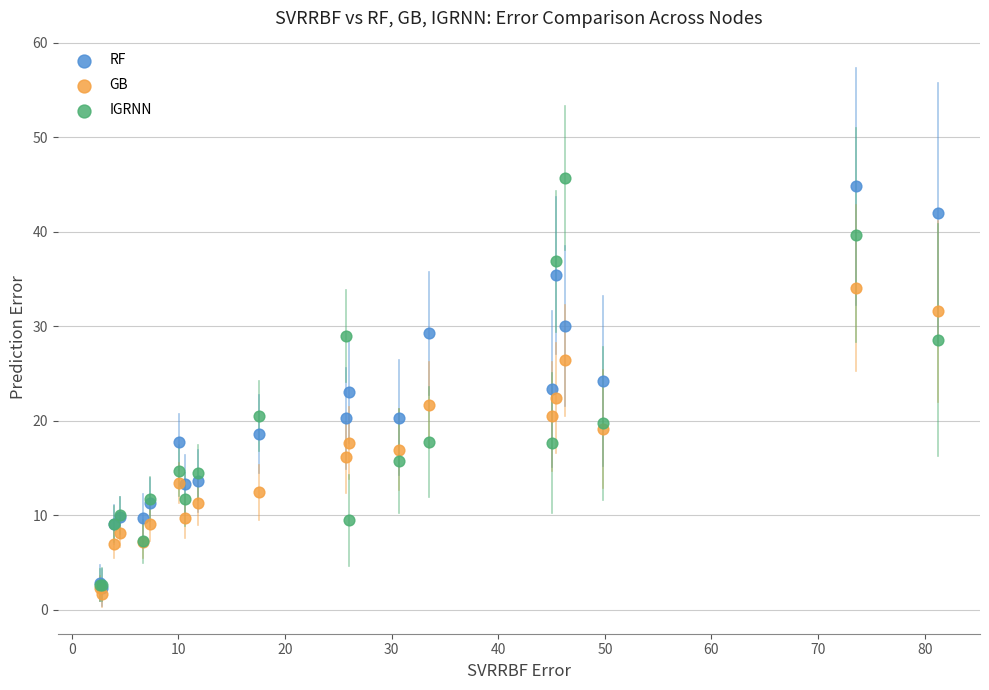

Which series contains the highest Y value?

IGRNN